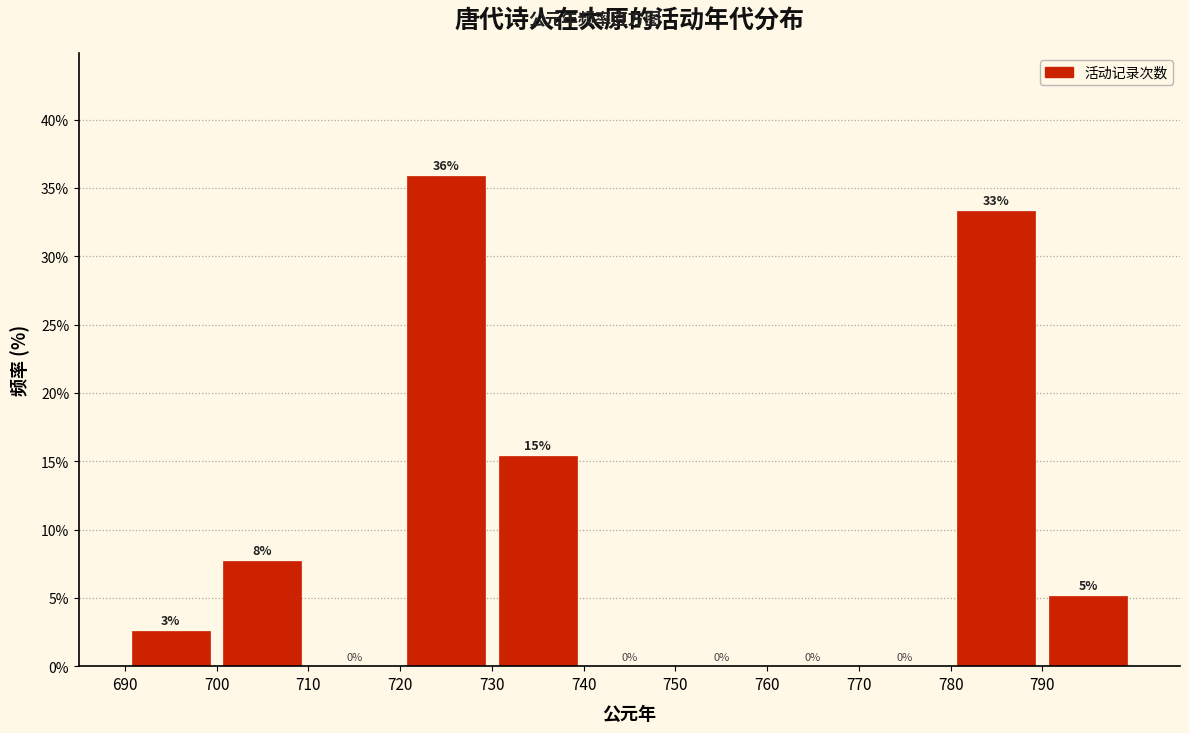

Which range on the x-axis has the tallest bar?

720 to 730